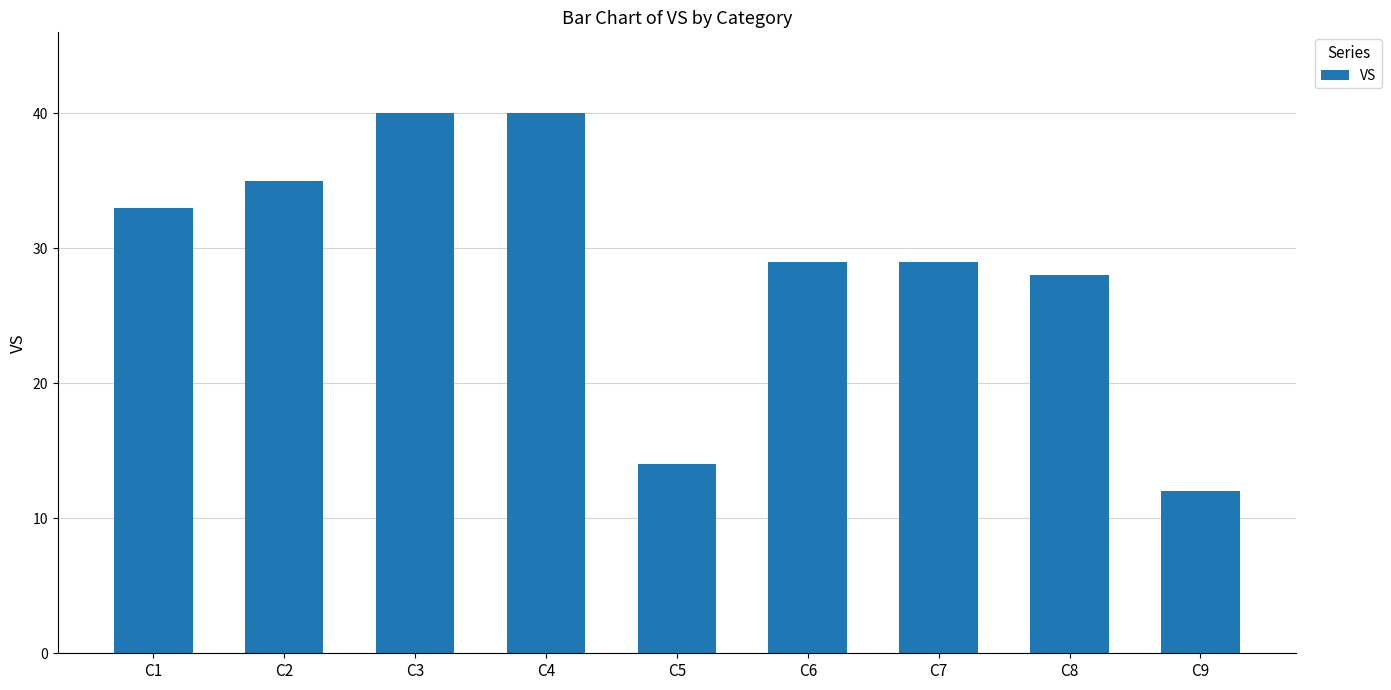

The chart shows a value of 16 at C6. True or false?

False